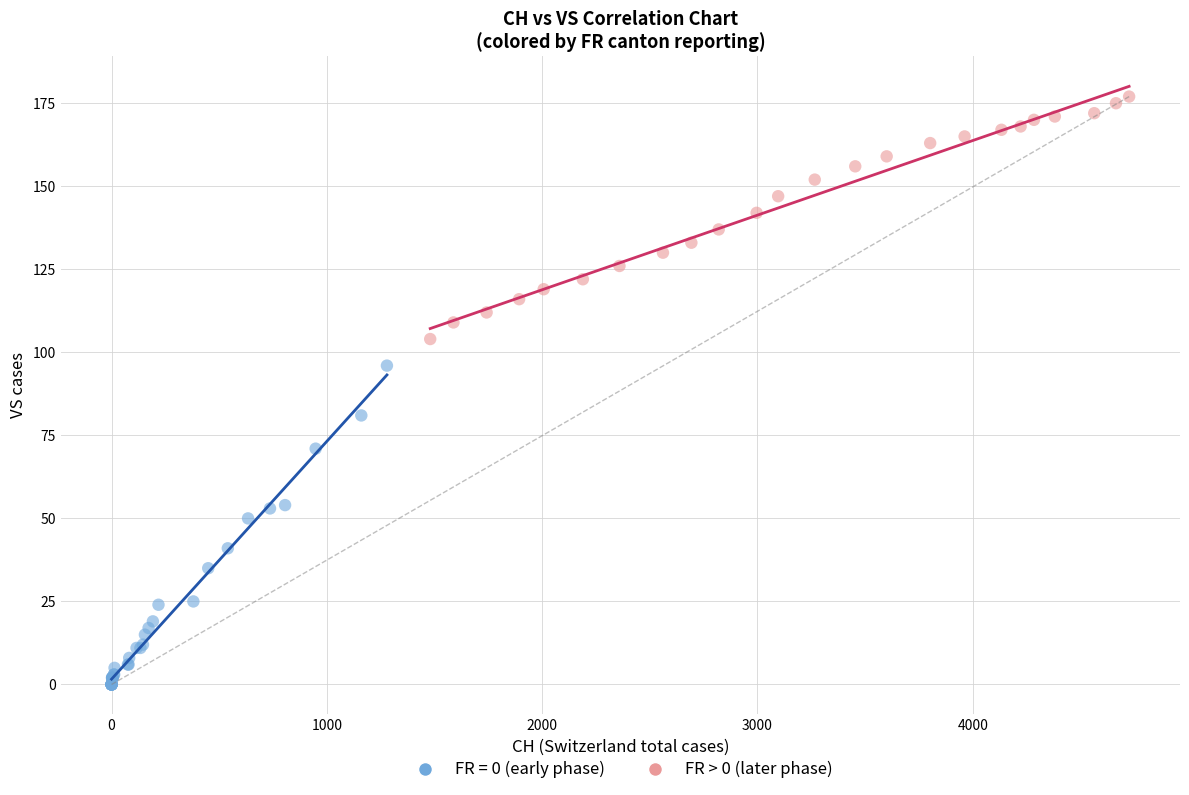

Which series contains the highest Y value?

FR > 0 (later phase)